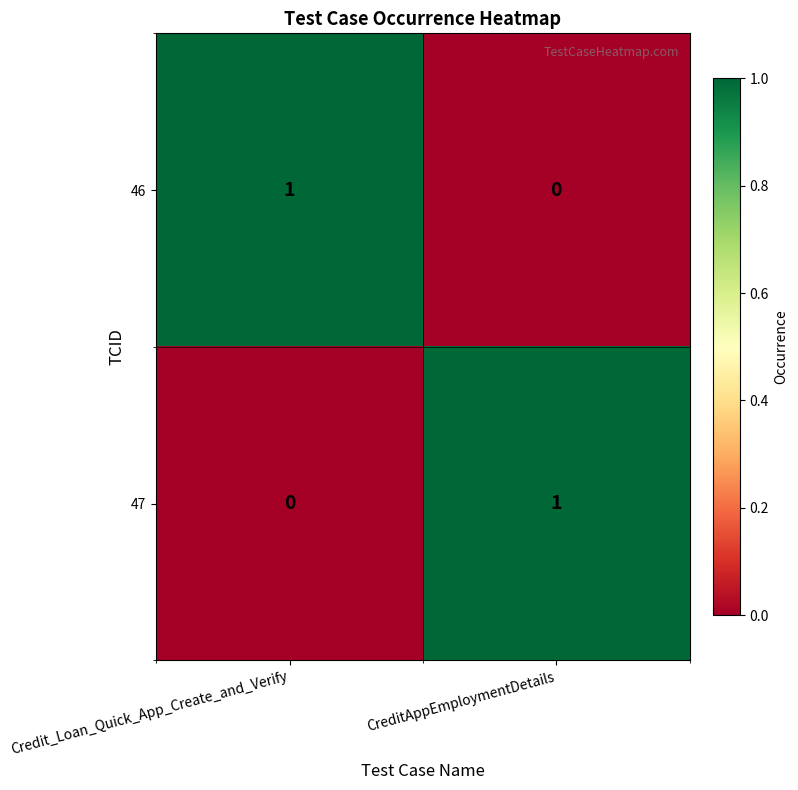

At Credit_Loan_Quick_App_Create_and_Verify, list the series in order from largest to smallest.

46, 47